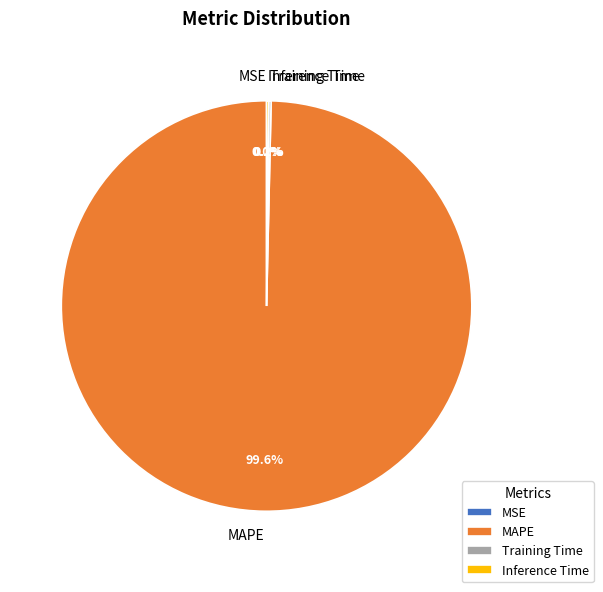

How much of the chart is everything except MAPE?

0.4%